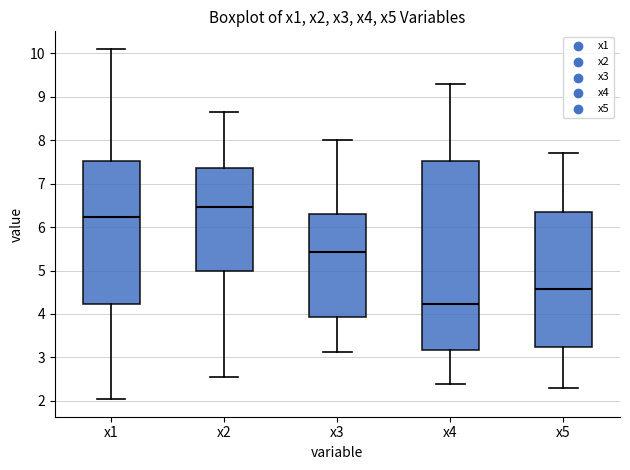

Reading left to right, transcribe this box plot: for each box, give where its median line is, the range the box spans, and where its two whiskers end, as read against the y-axis. The values are not printed on the chart, so give them approximately, as read against the axis.

x1: median 6.2, box 4.2 to 7.5, whiskers 2.0 to 10.1
x2: median 6.5, box 5.0 to 7.4, whiskers 2.5 to 8.7
x3: median 5.4, box 3.9 to 6.3, whiskers 3.1 to 8.0
x4: median 4.2, box 3.2 to 7.5, whiskers 2.4 to 9.3
x5: median 4.6, box 3.2 to 6.4, whiskers 2.3 to 7.7